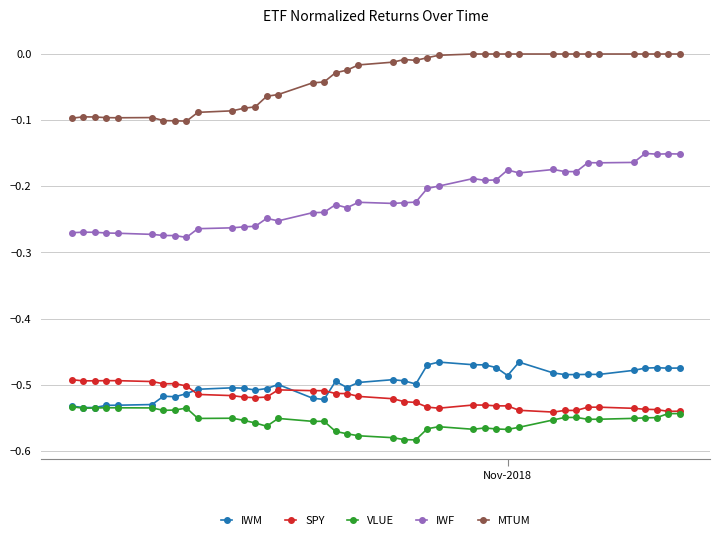

Which series has the largest total across all categories?

MTUM